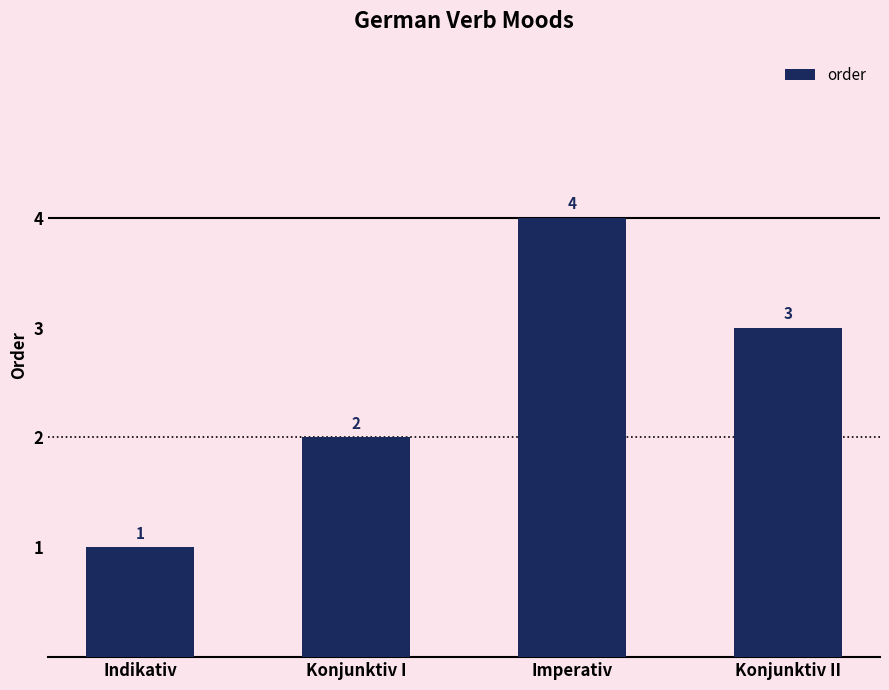

What is the difference between the maximum and minimum values?

3